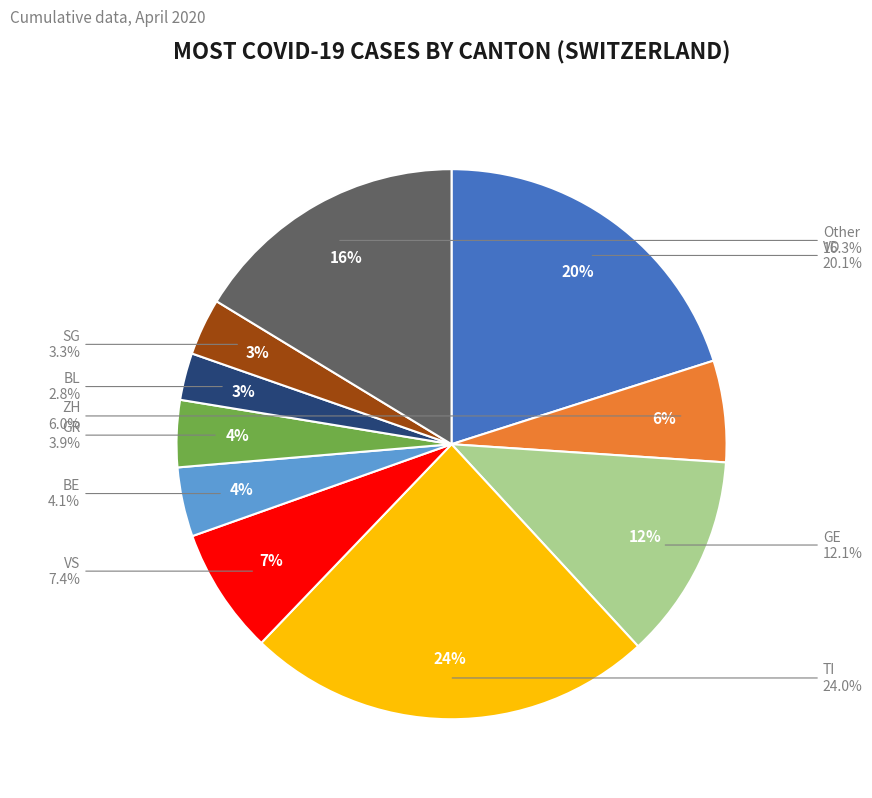

True or false: SG accounts for 12% of the total.

False